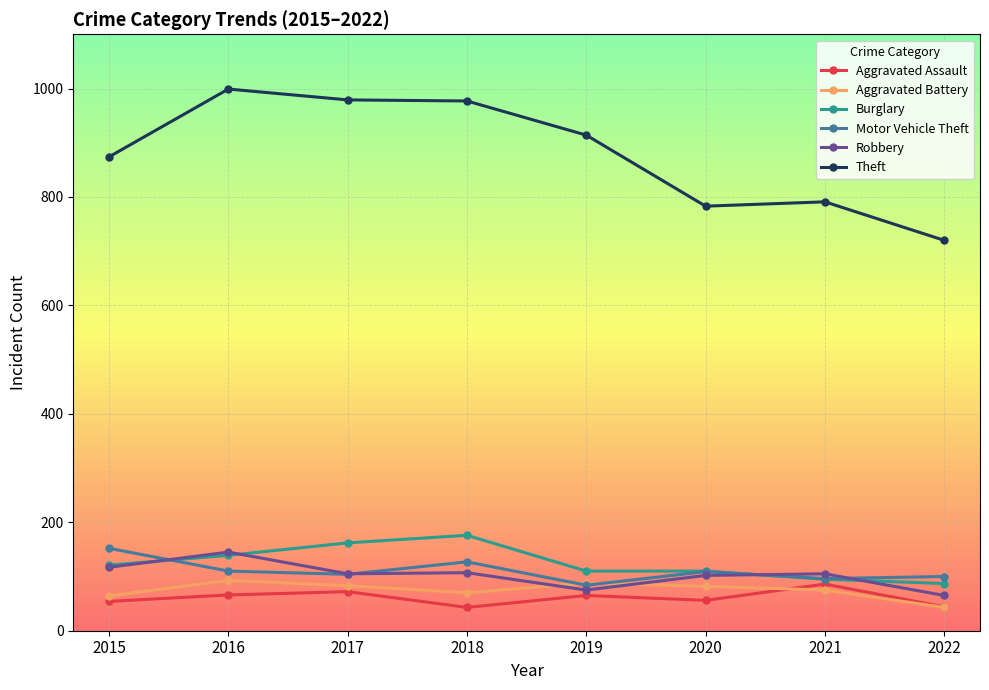

In Theft, how many points are lower than both neighbors (excluding endpoints)?

1